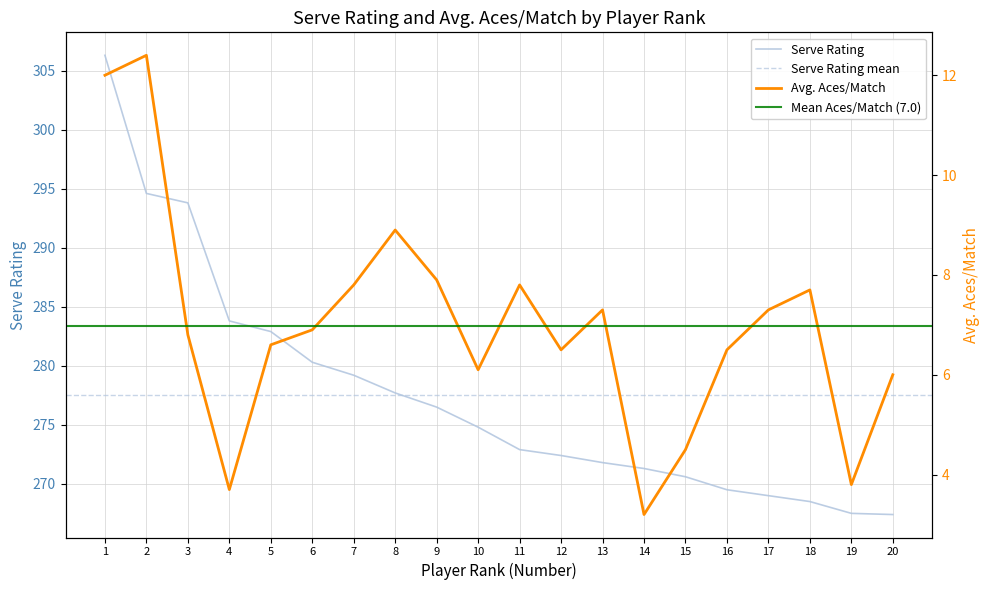

What is the minimum value shown in the chart?

3.2